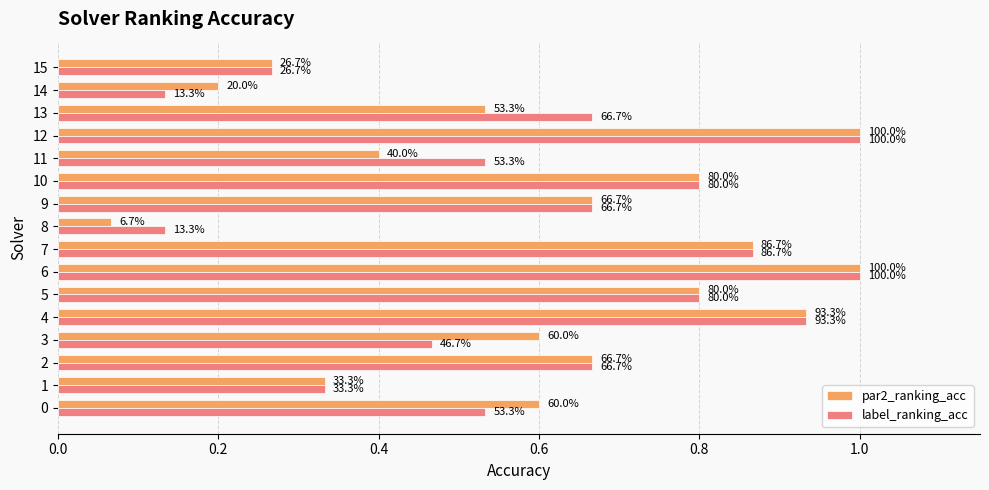

What is the sum of the label_ranking_acc values at 10 and 11?

1.3